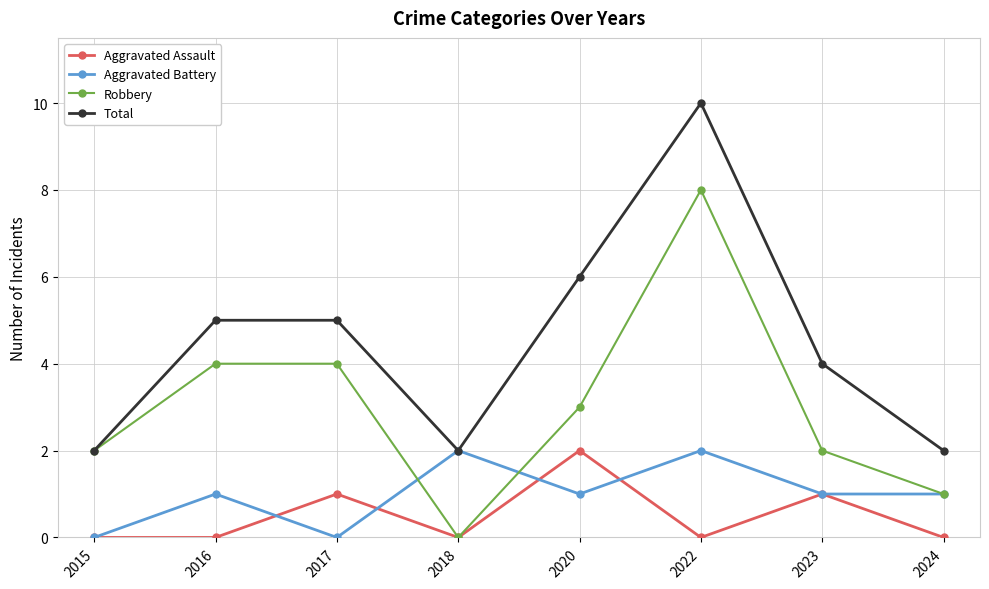

What are all the series names shown in the legend?

Aggravated Assault, Aggravated Battery, Robbery, Total